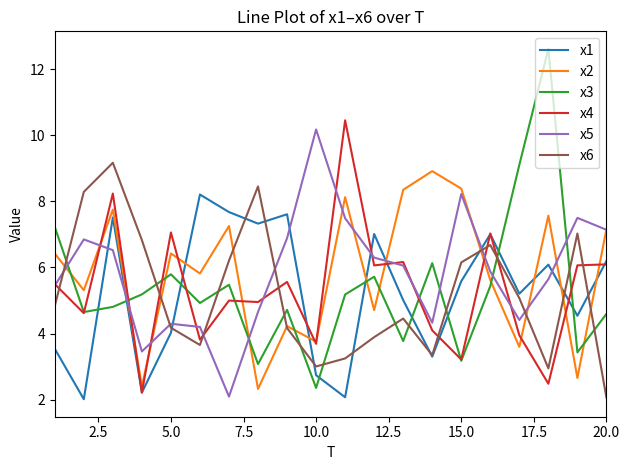

What is the highest value of the x3 series?

12.6